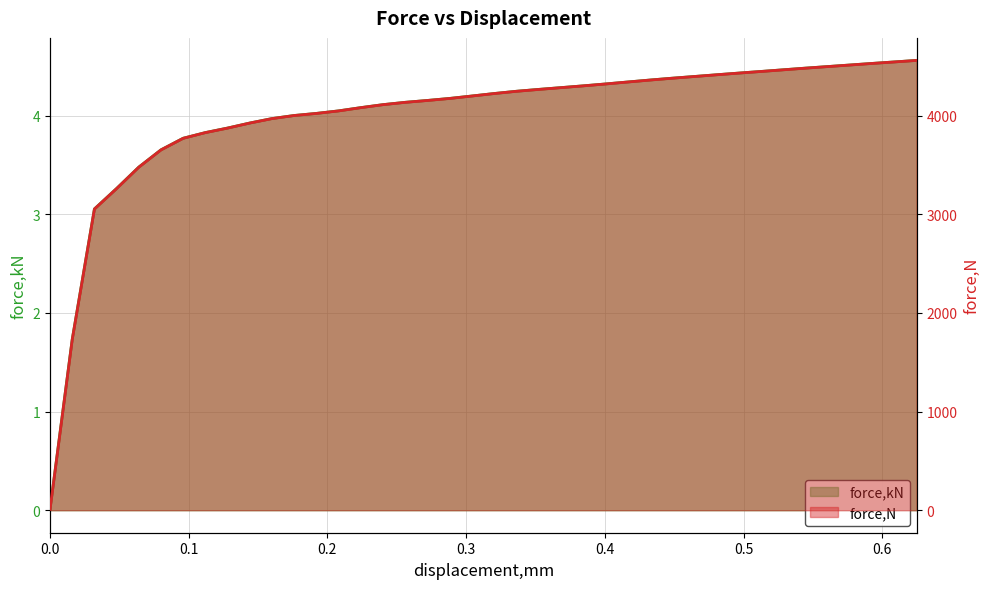

What is the label of the 21st point from the left?

0.320265